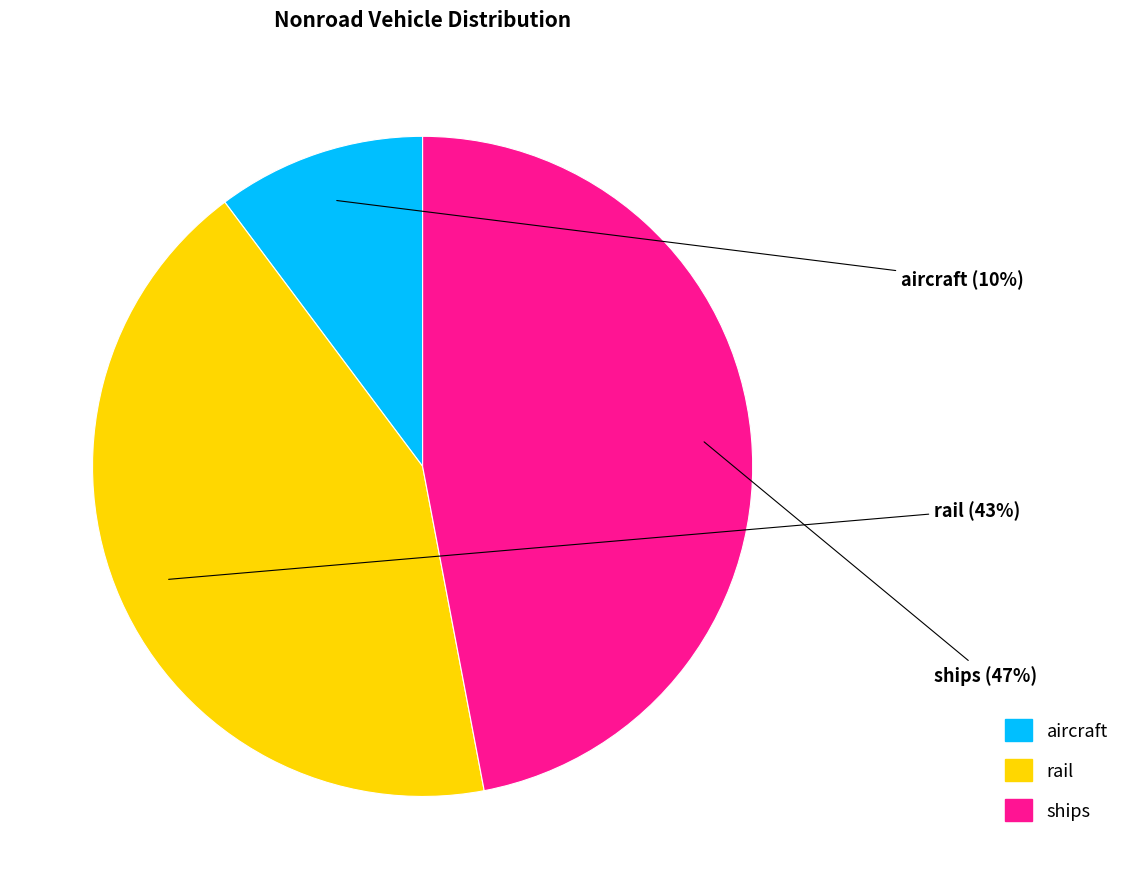

Count the number of slices in the pie.

3